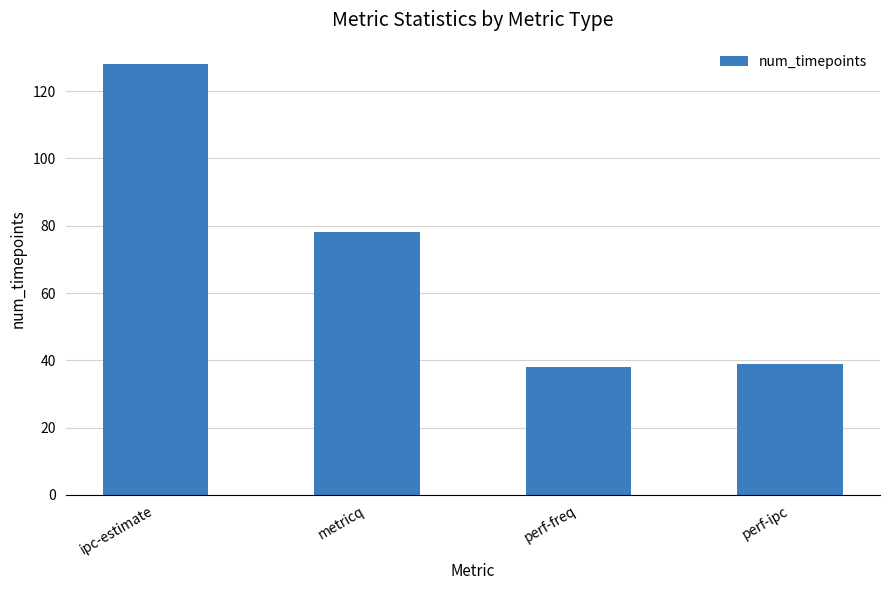

Is it true that the value at ipc-estimate is 128?

True